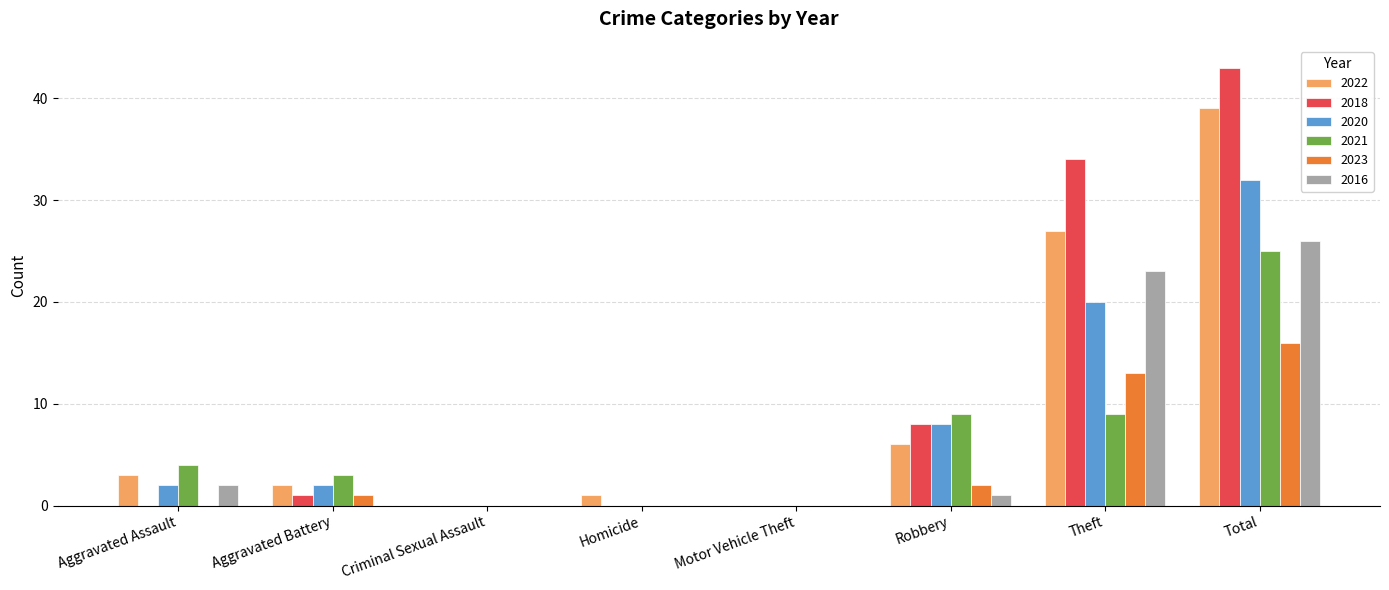

What is the average value of the 2018 series?

11